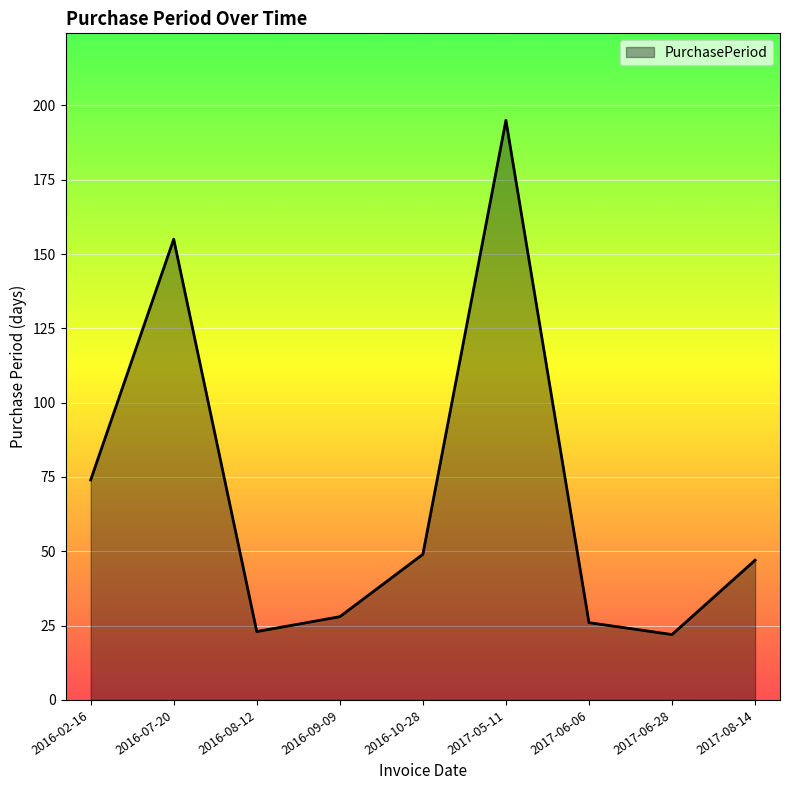

Reading right to left, extract all data points from this chart.

47	22	26	195	49	28	23	155	74